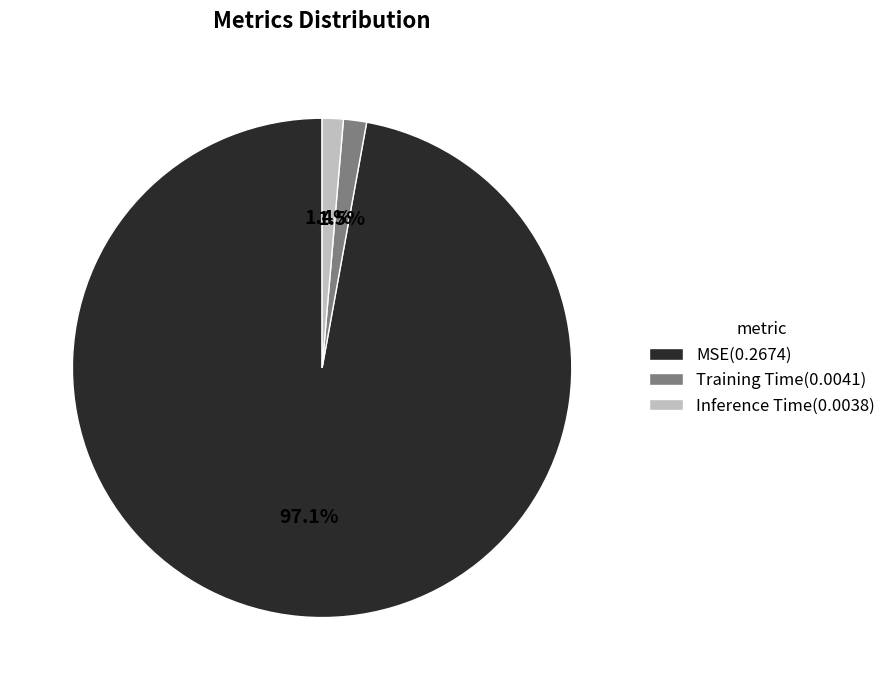

Does MSE(0.2674) represent more than half of the total?

Yes